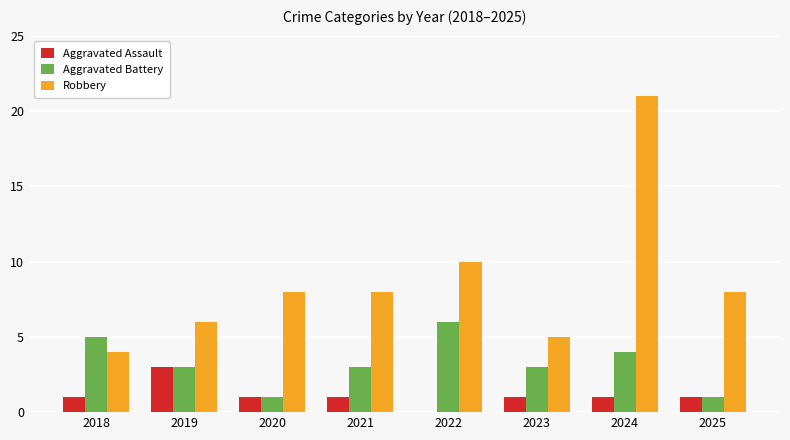

What is the maximum value shown in the chart?

21